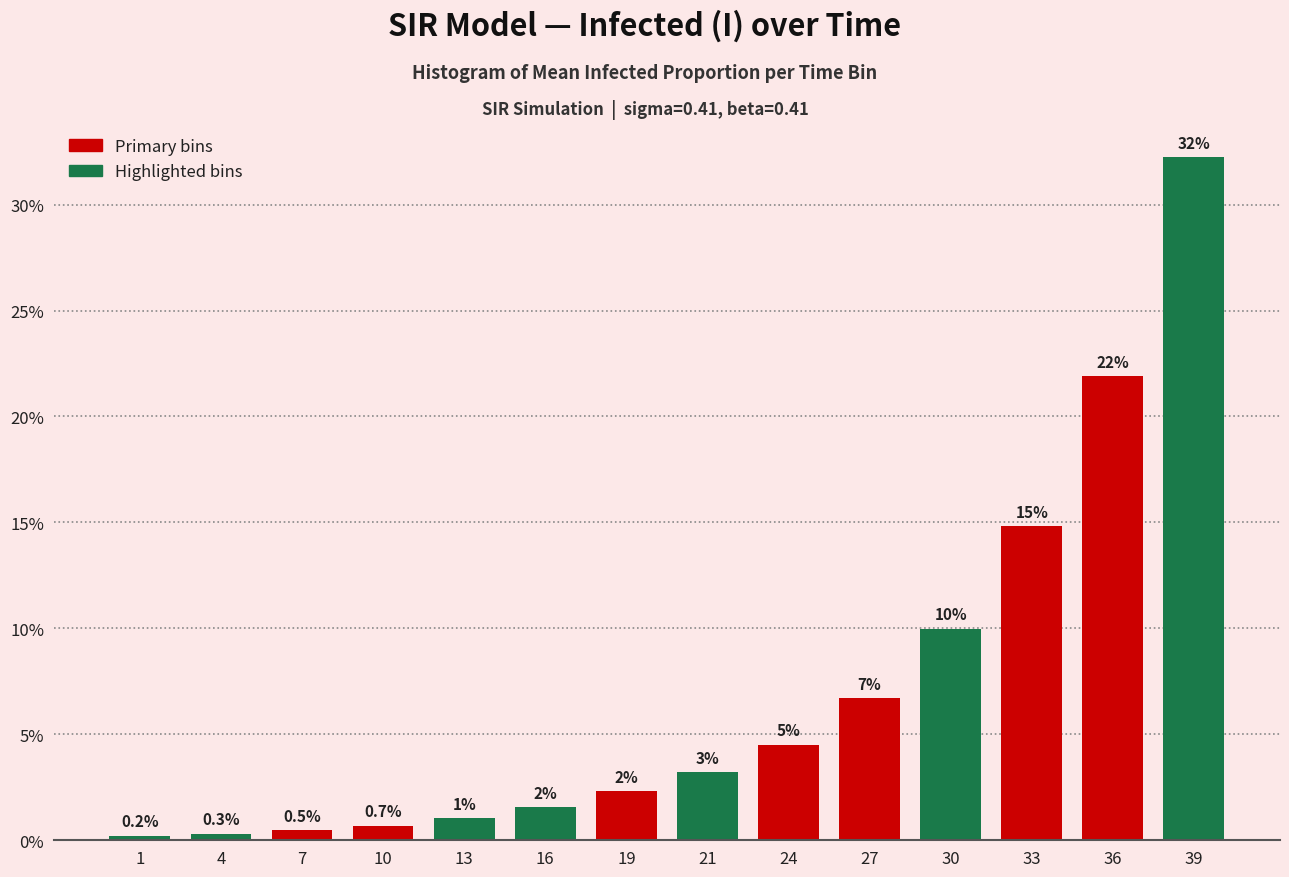

What is the value of the 5th bar from the left?

1.0